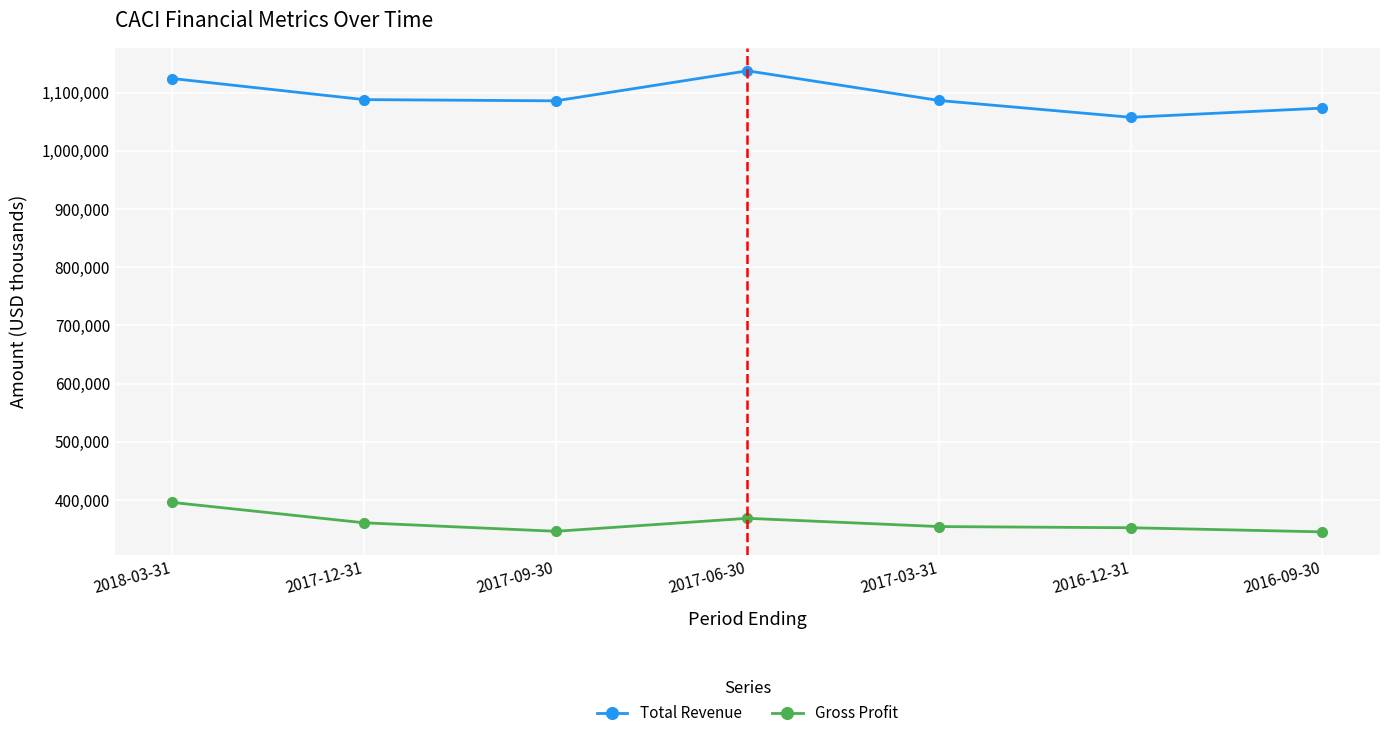

Where is the first local maximum for Total Revenue?

2017-06-30